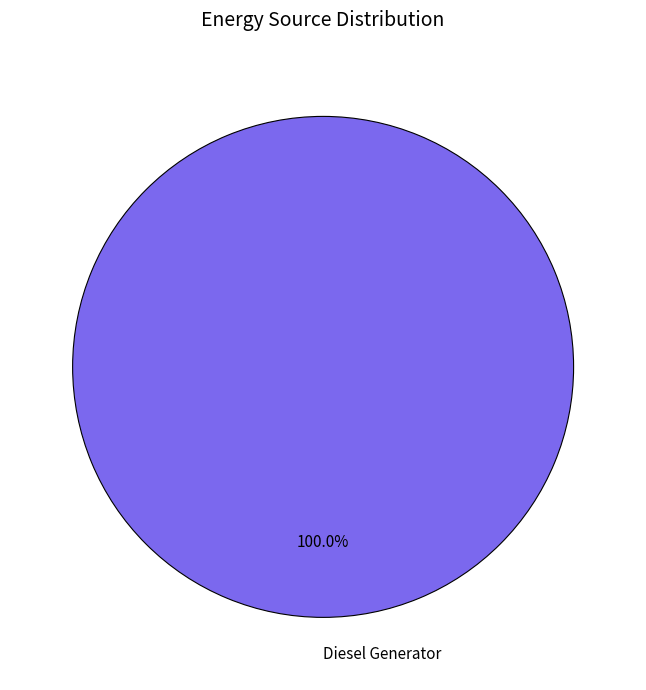

Count the number of slices in the pie.

1